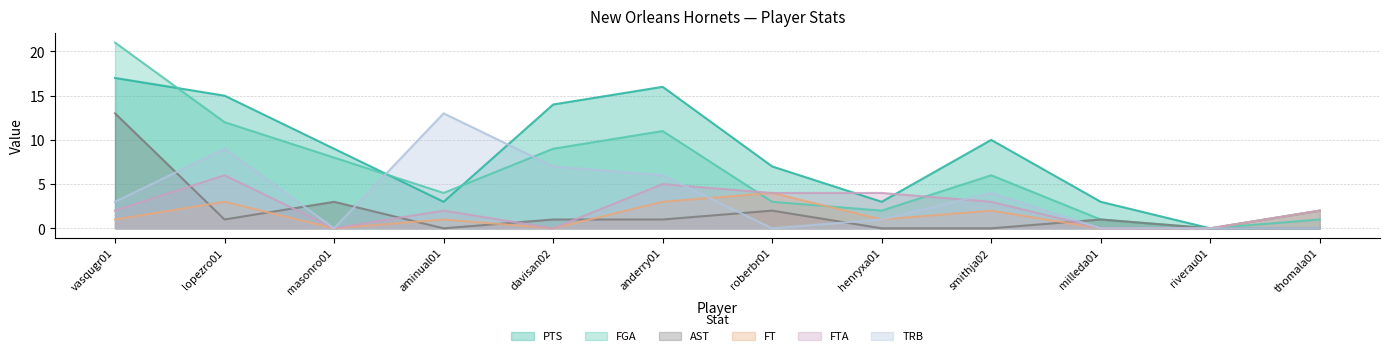

Between milleda01 and anderry01, which is larger?

anderry01